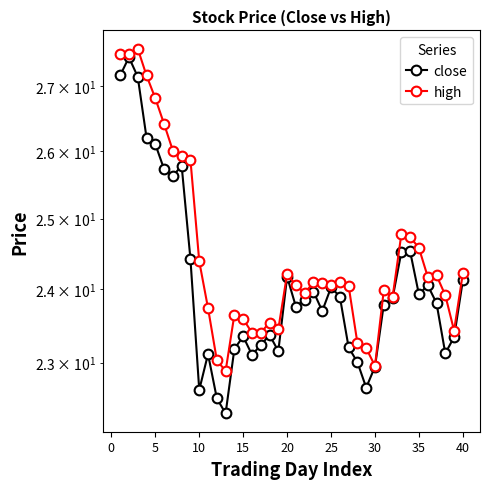

What is the difference between the second highest and minimum values in the close series?

4.8